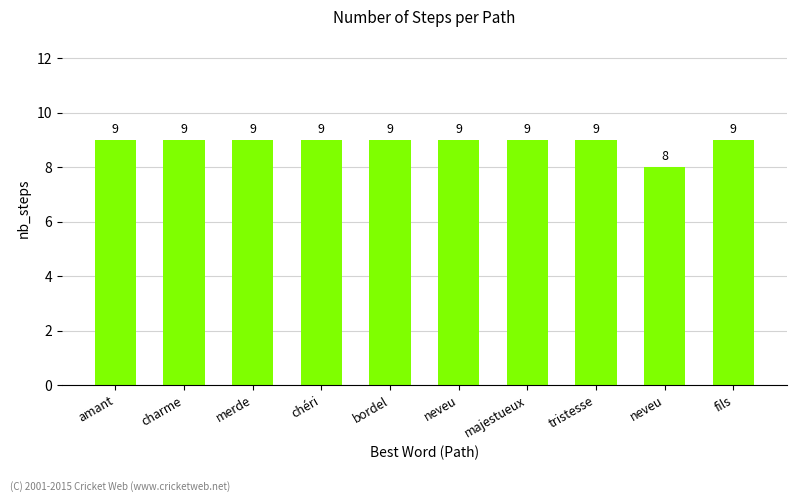

What is the label of the 3rd bar from the right?

tristesse